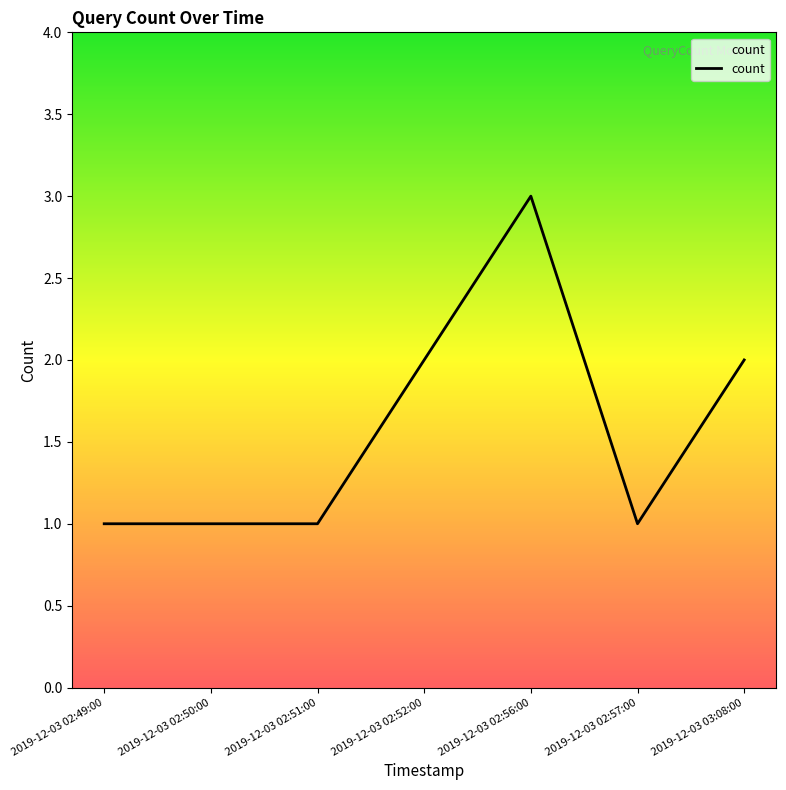

What is the sum of all values?

11